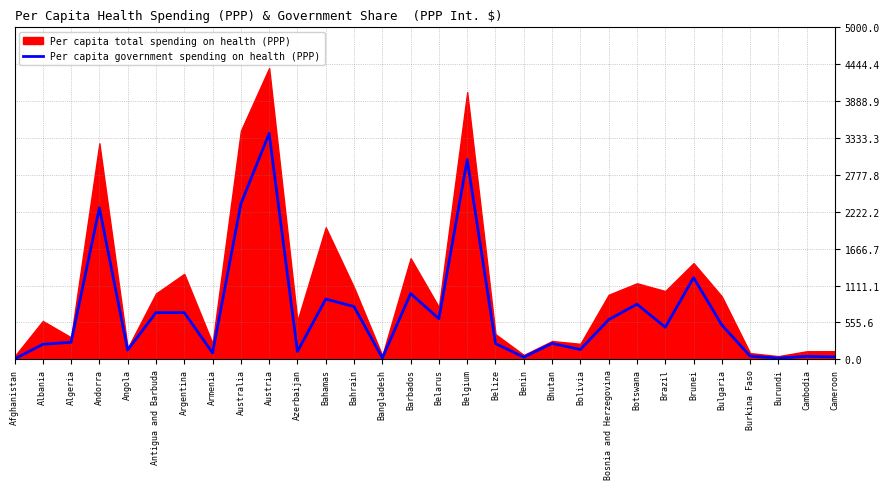

True or false: Per capita government spending on health (PPP) has a value of 225 at Albania.

True